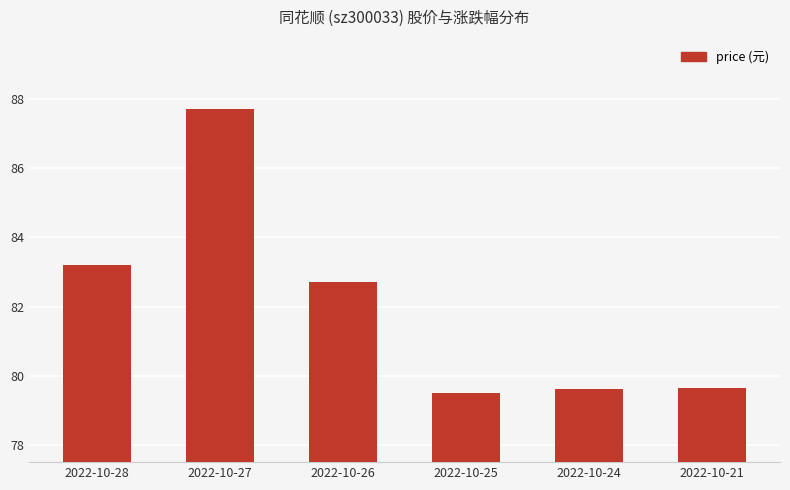

What is the sum of the values at 2022-10-27 and 2022-10-25?

167.2